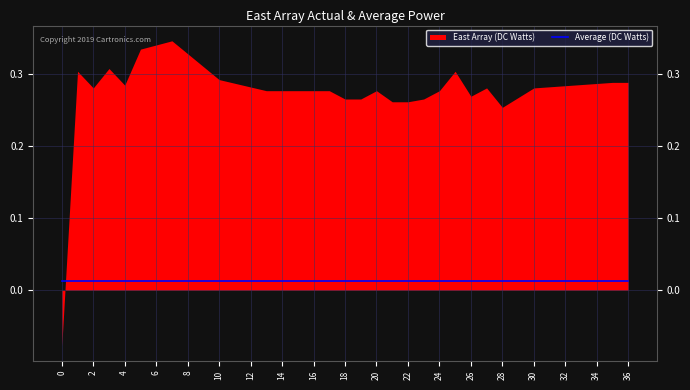

How many categories are shown in the chart?

37